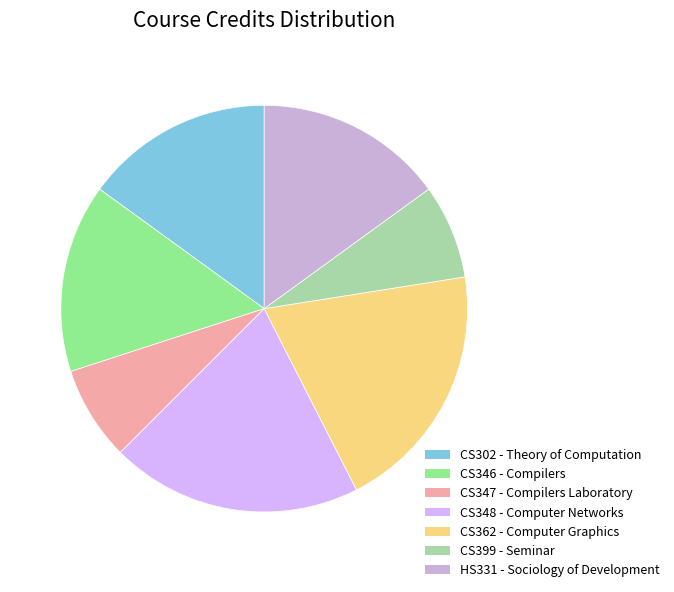

Combined, do CS362 and CS399 account for over 50%?

No